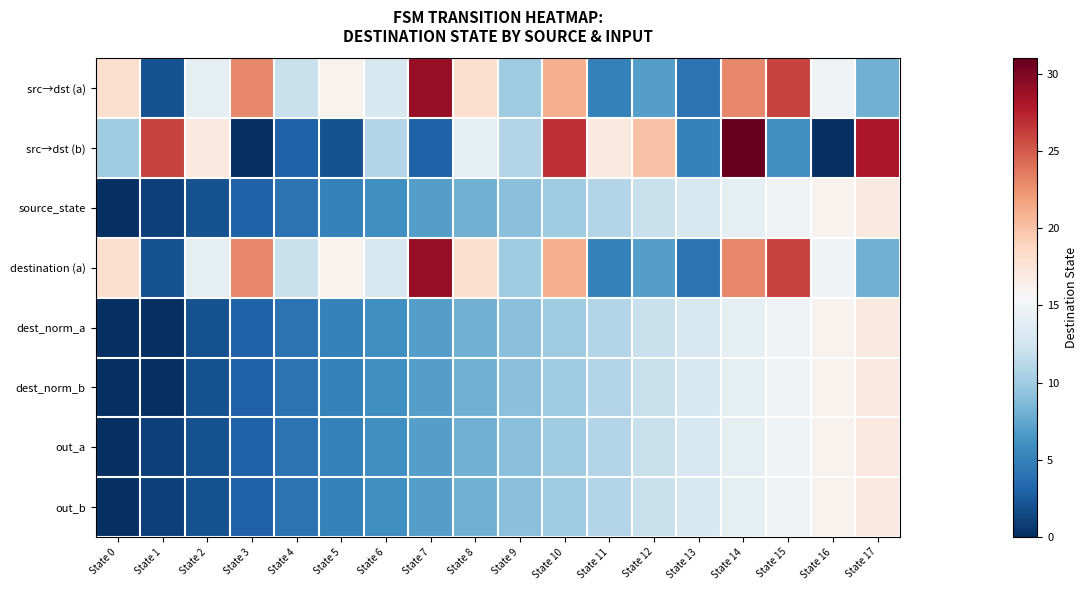

At which category is the sum across all series the highest?

State 14